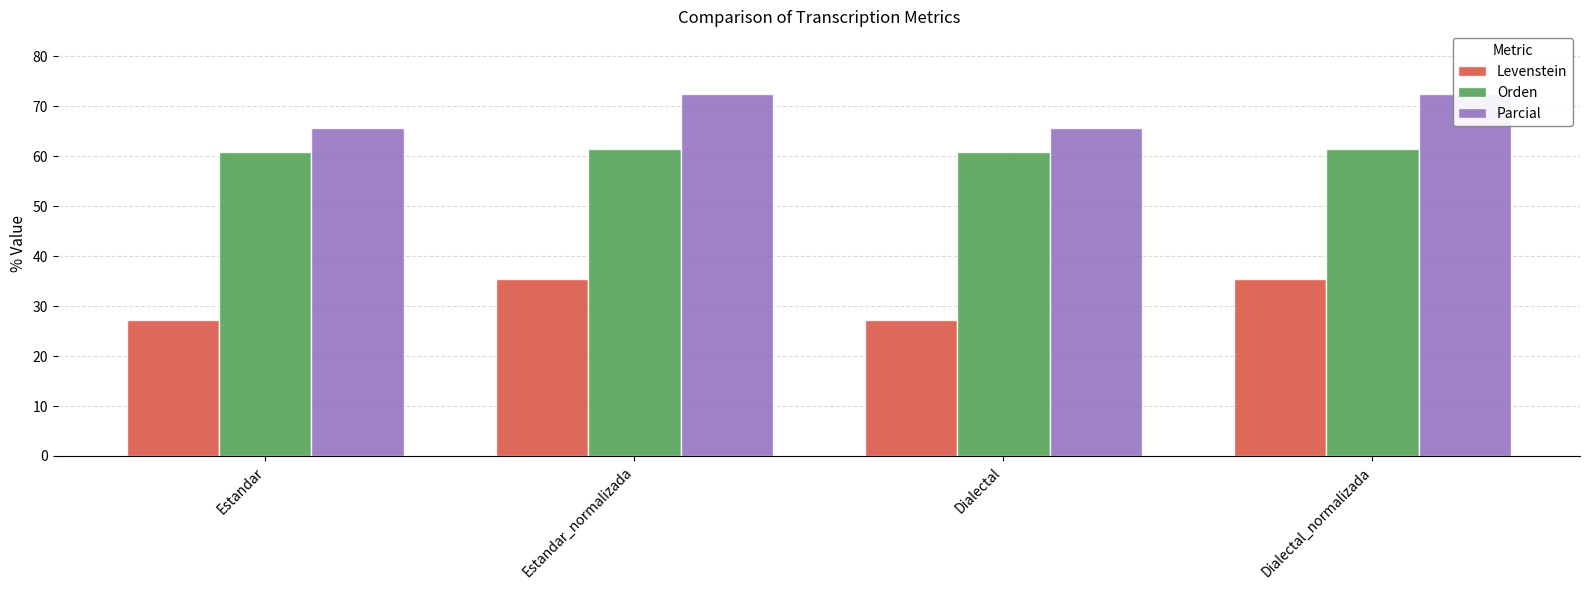

How many values in the Parcial series exceed 72?

2